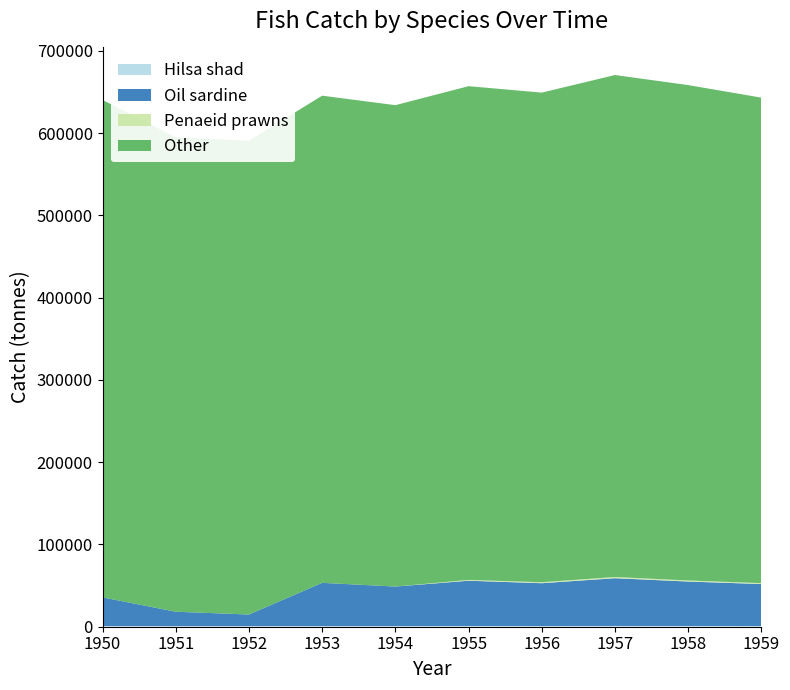

Reading right to left, transcribe all the data shown in this chart.

Hilsa shad: 870	910	950	880	900	820	850	772	780	847
Oil sardine: 51000	54000	58000	52000	55000	48000	52475	14062	17449	34827
Penaeid prawns: 1100	1300	1500	1200	1000	0	0	0	0	0
Other: 590000	602000	610000	595000	600000	585000	592030	575763	576623	604500